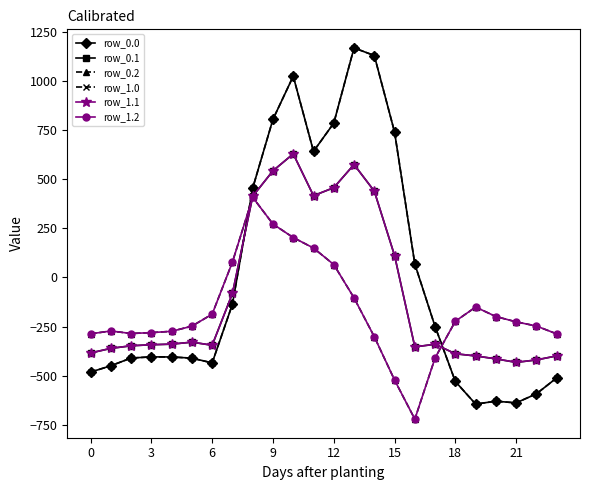

Is this an area chart (filled region under the line)?

No